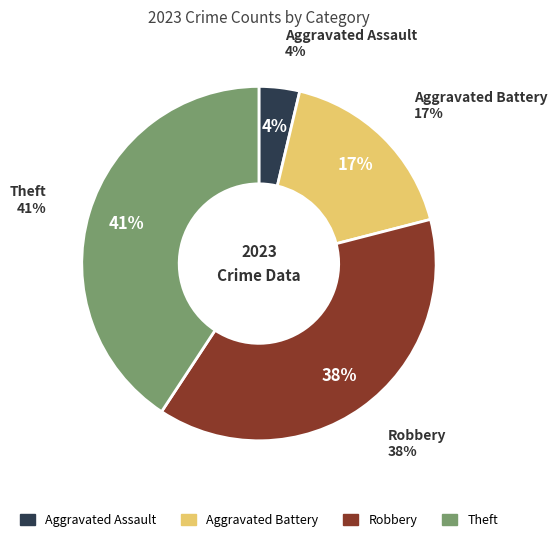

What is the smallest slice in the pie chart?

Aggravated Assault